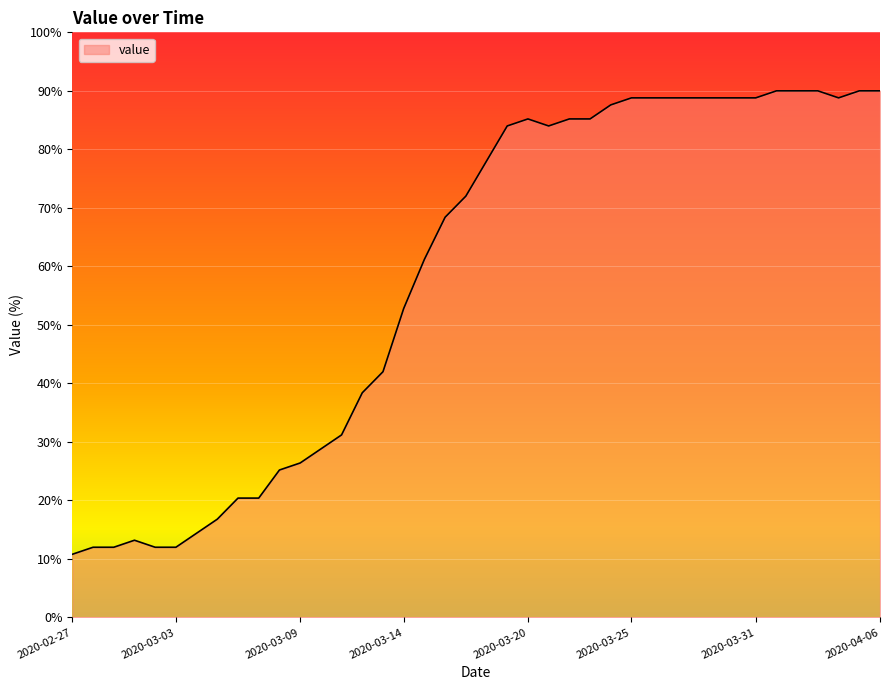

What is the difference between the maximum and minimum values?

79.2